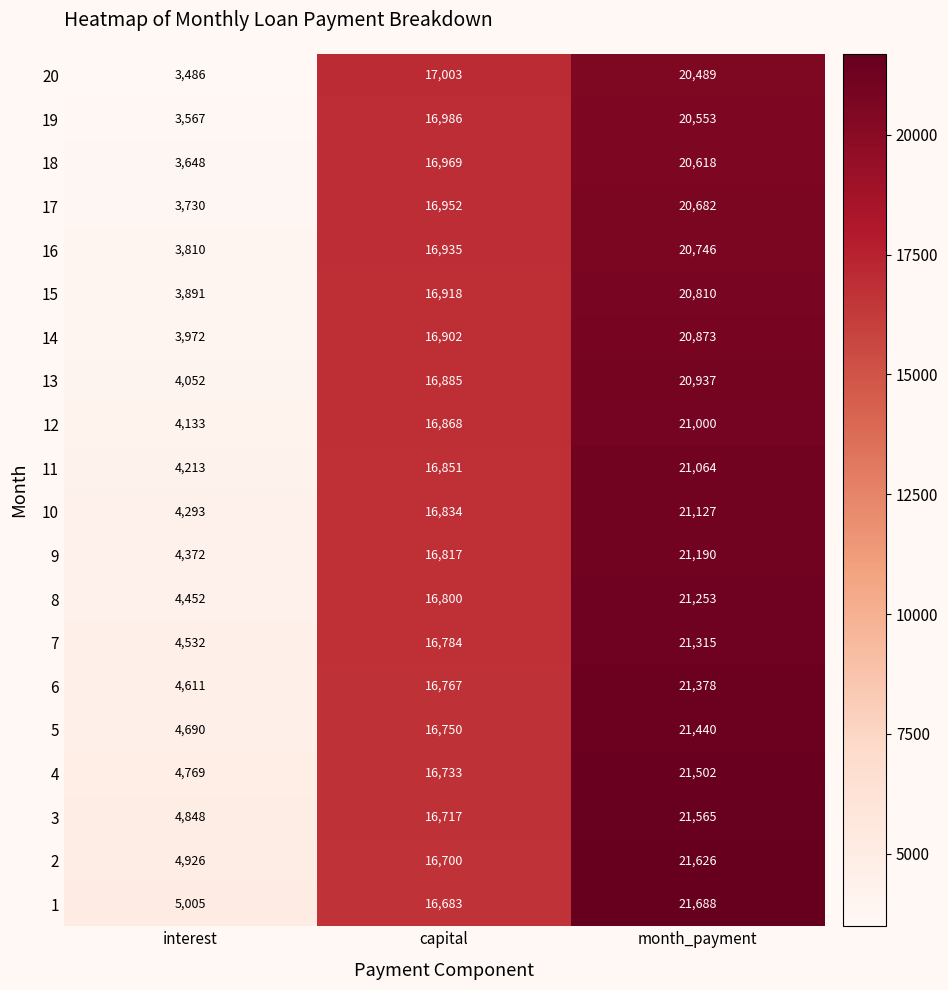

At how many categories does at least one series exceed 17066?

1